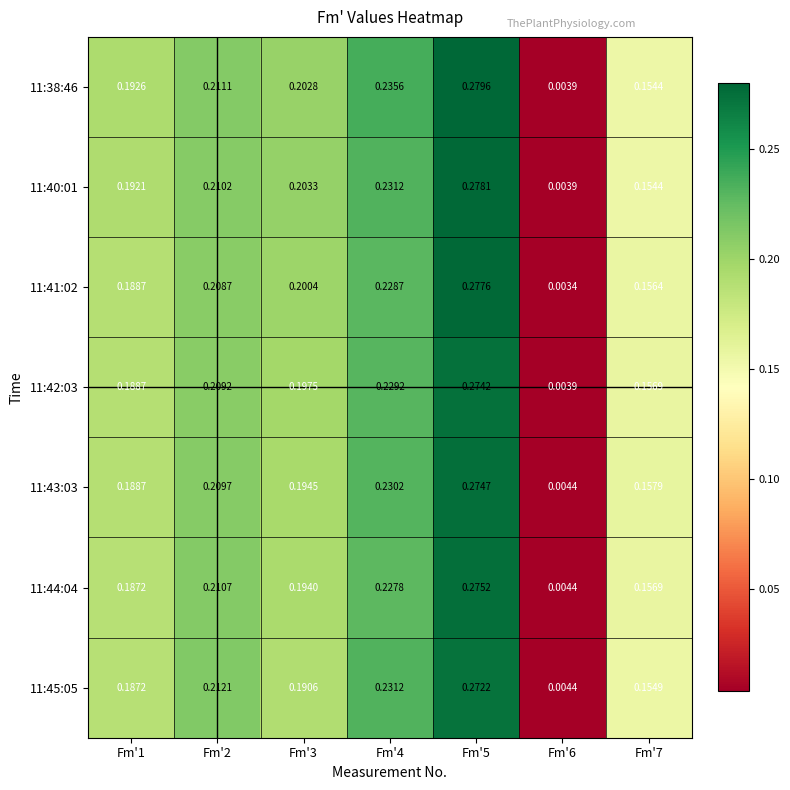

Is the value of 11:44:04 at Fm'2 greater than the value of 11:45:05 at Fm'1?

Yes